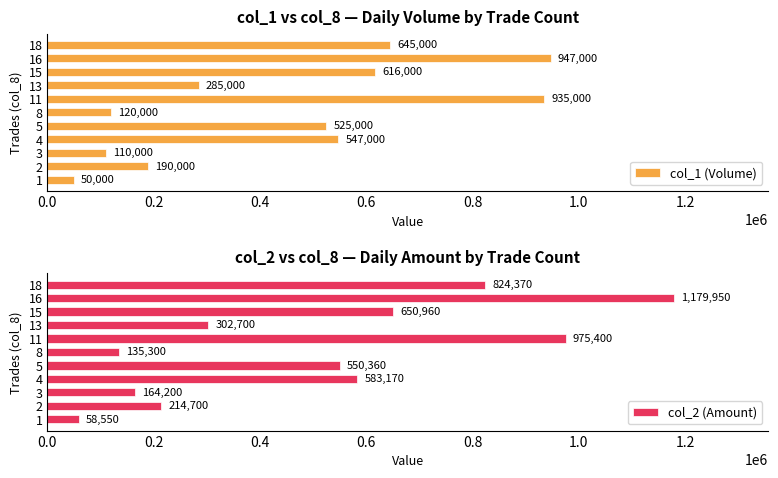

Is it true that col_2 (Amount) equals 1335394 at 18?

False